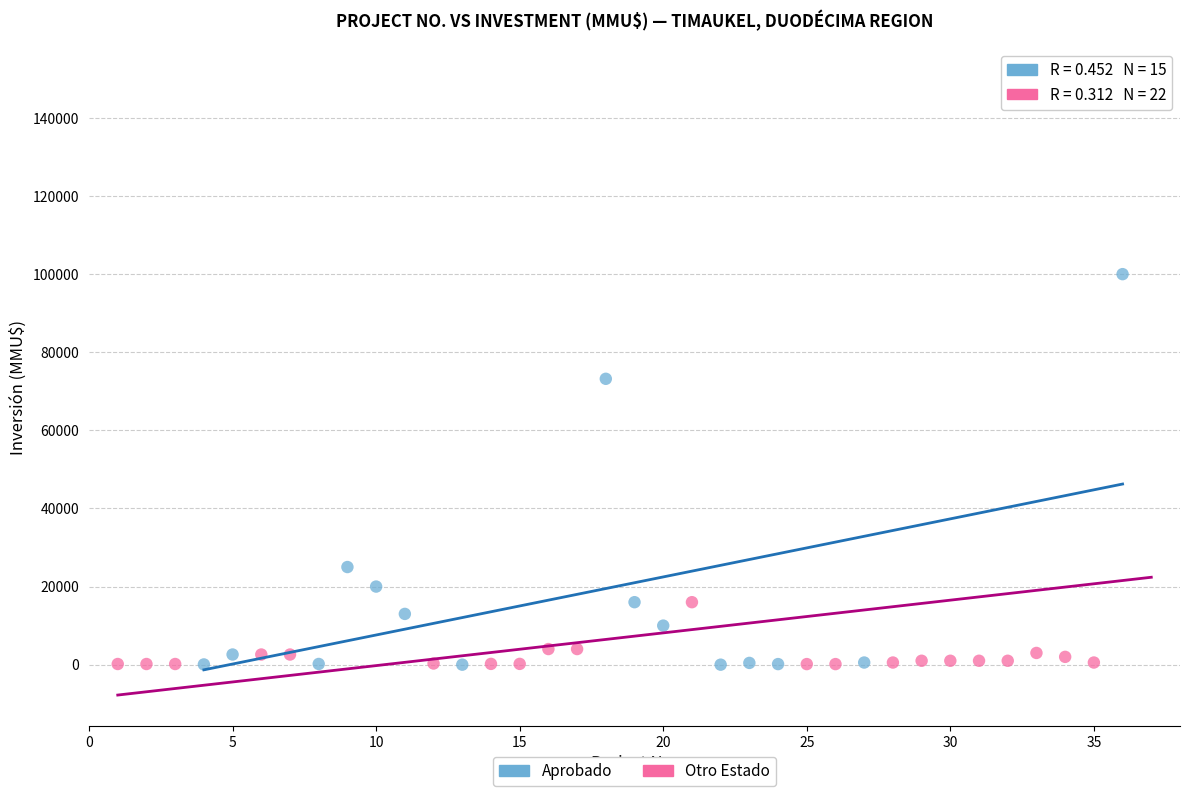

Which series reaches the maximum Y coordinate?

Otro Estado